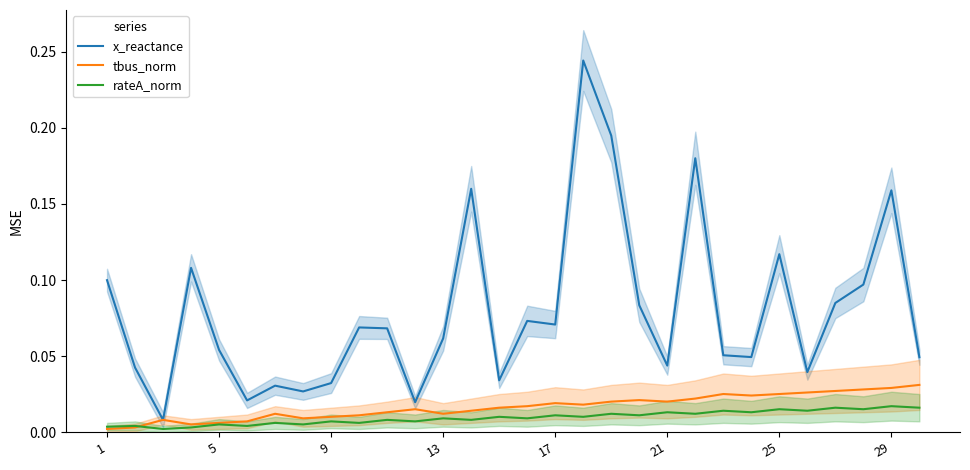

True or false: x_reactance and rateA_norm intersect in this chart.

False